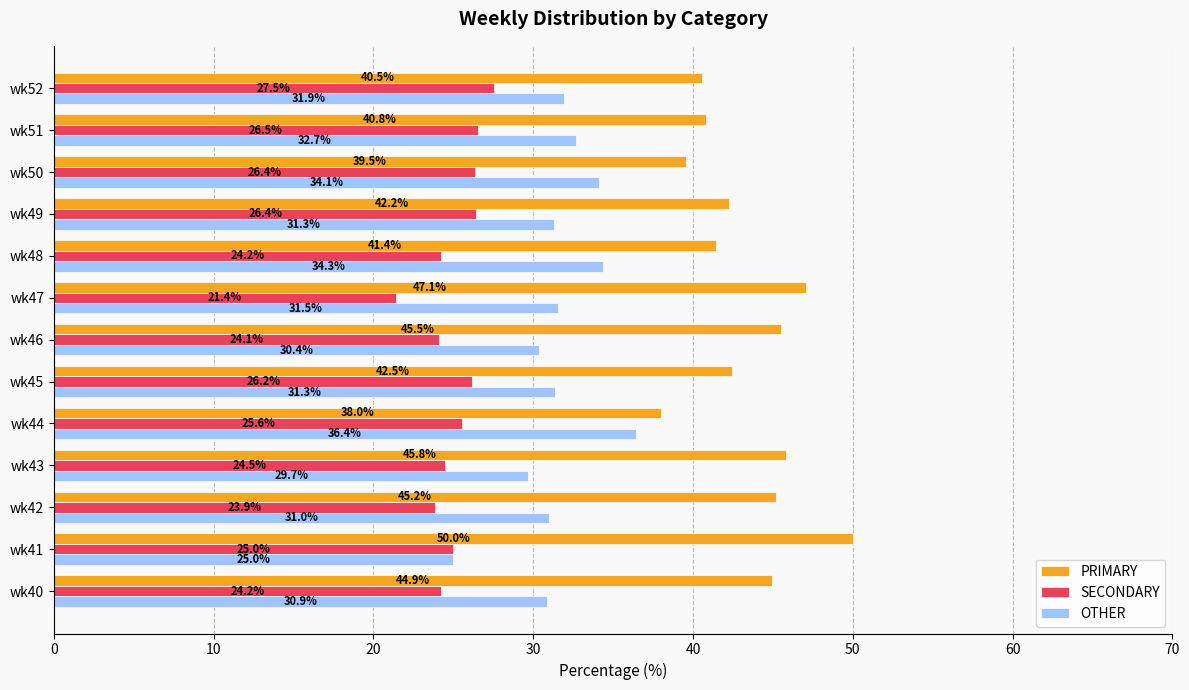

Which series has the largest total across all categories?

PRIMARY